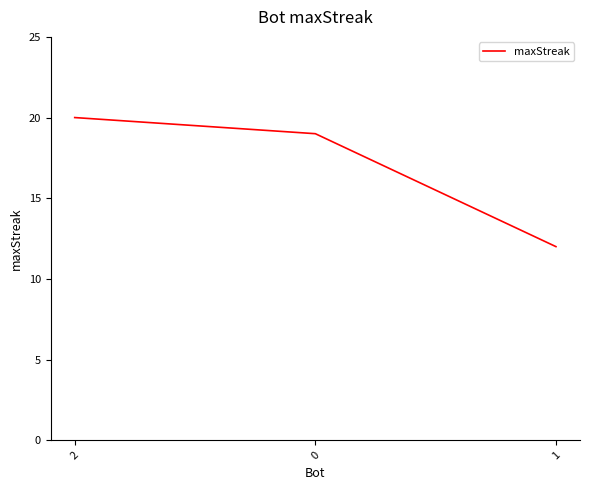

What is the sum of the values at 2 and 1?

32